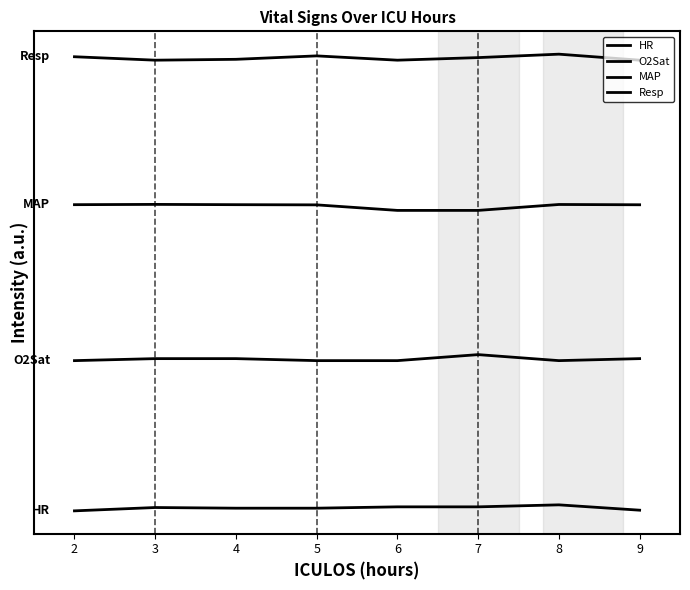

Does the chart display data point markers on the line(s)?

No